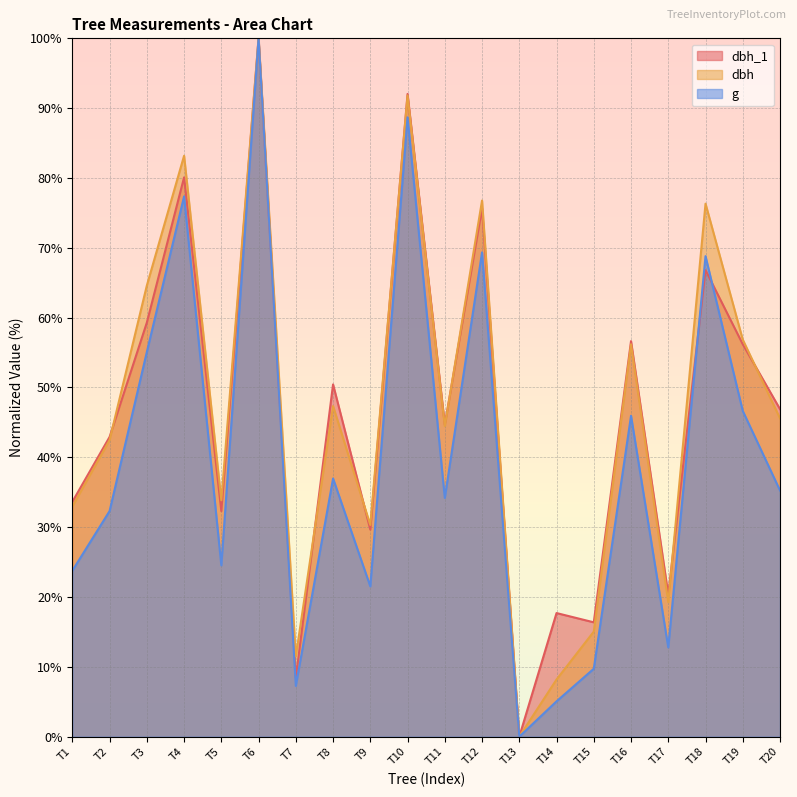

Which label corresponds to the smallest value in the chart?

T13